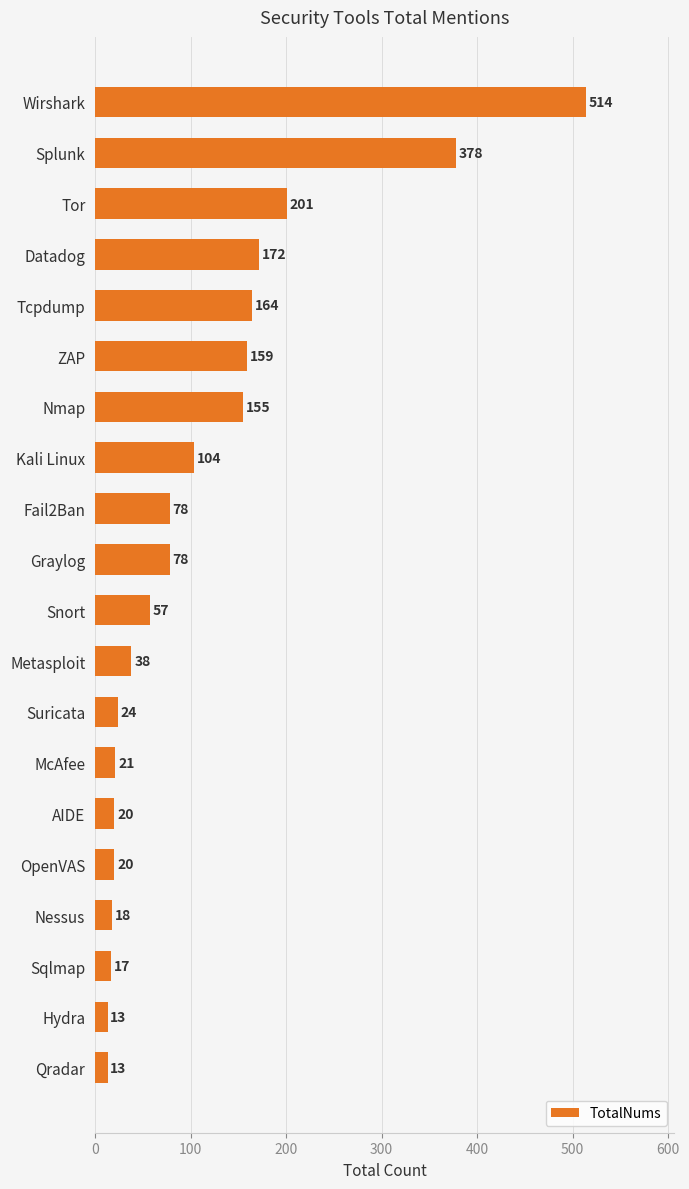

Where is the data nearest to the value 263?

Tor